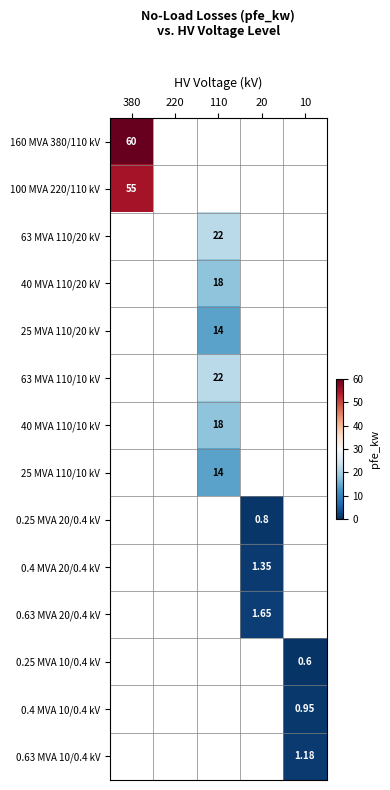

Is the value of 25 MVA 110/10 kV at 220 greater than the value of 40 MVA 110/10 kV at 10?

No